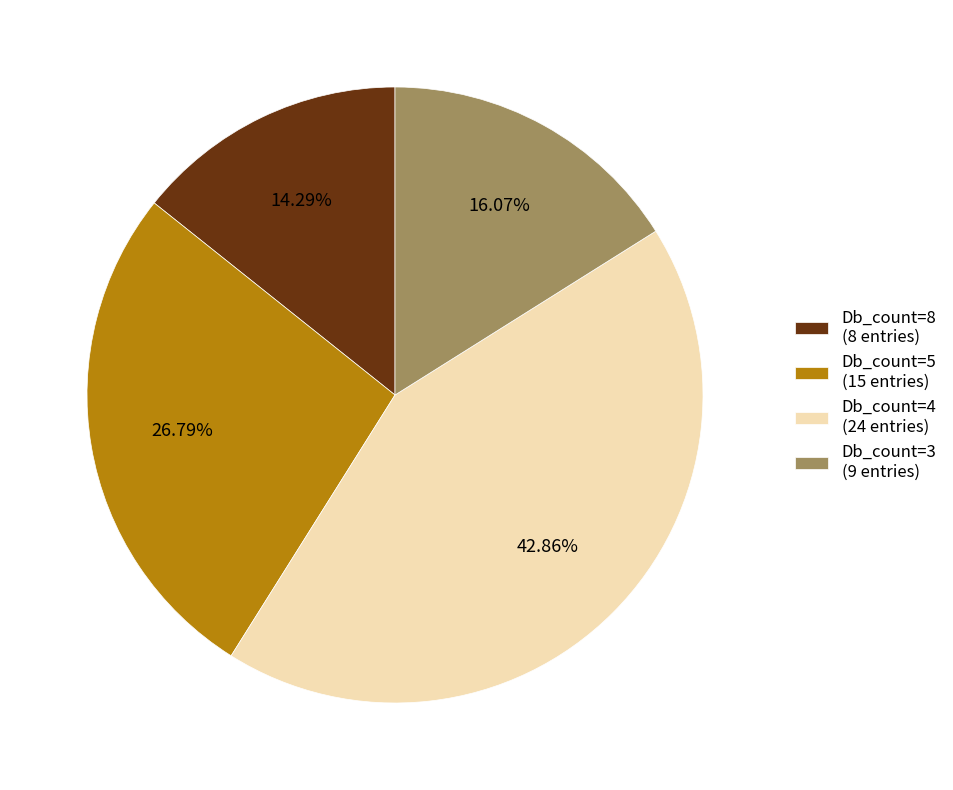

Approximately how many times larger is the value at Db_count=5 (15 entries) compared to Db_count=3 (9 entries)?

1.7